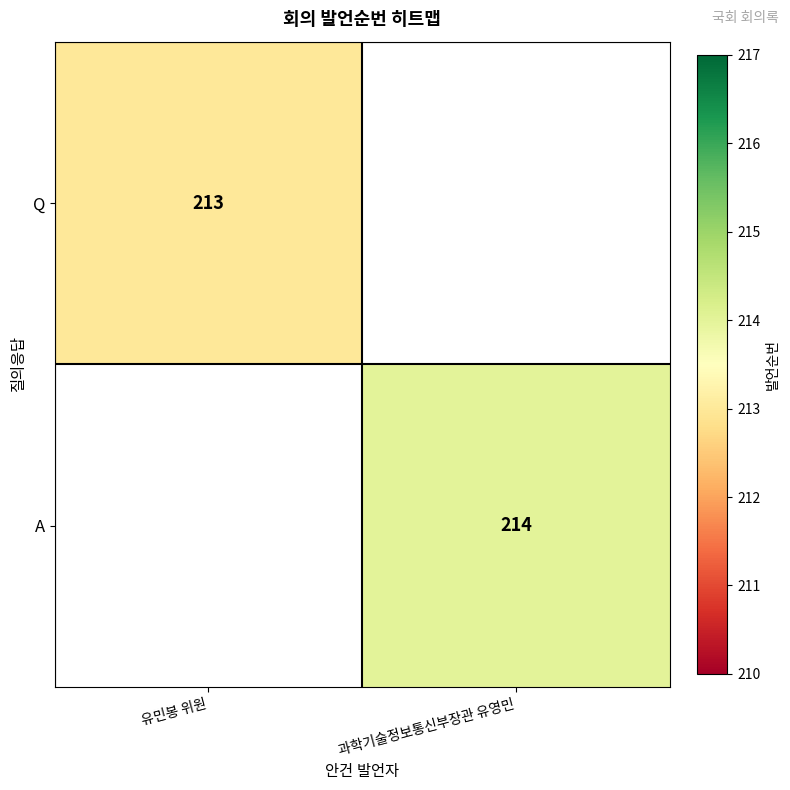

The value of Q at 유민봉 위원 is 314. True or false?

False